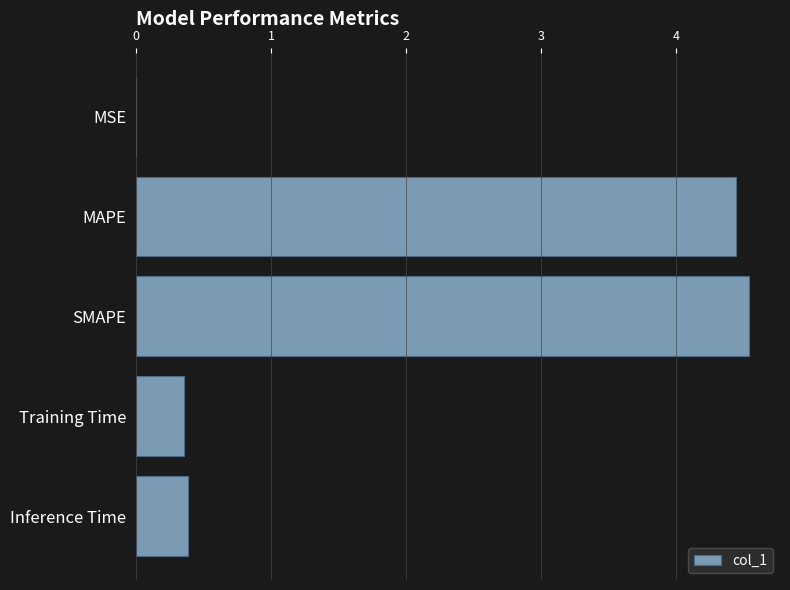

What is the sum of all values?

9.7